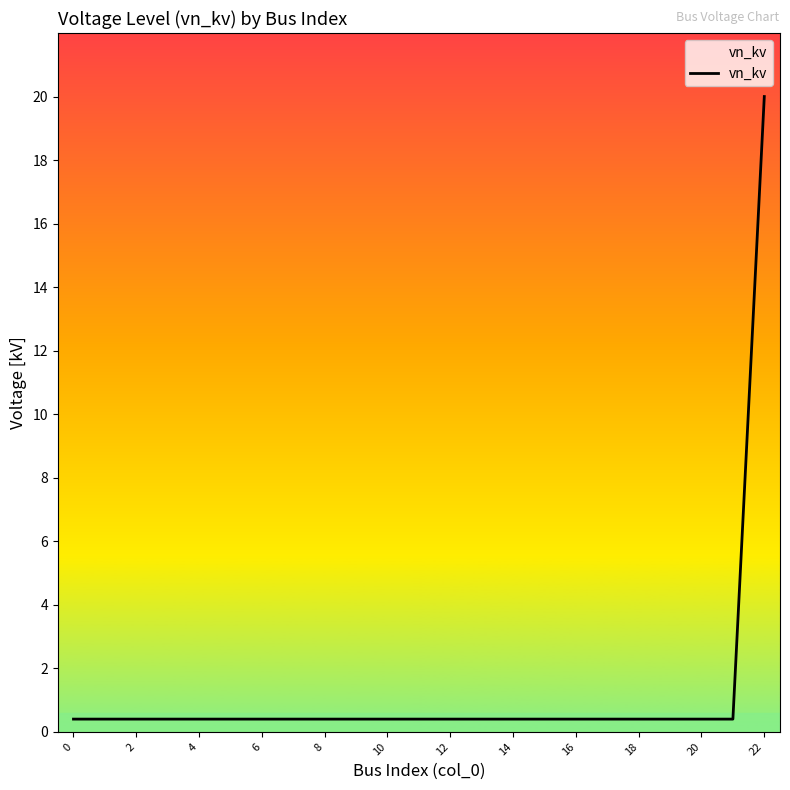

What is the difference between the maximum and minimum values?

19.6